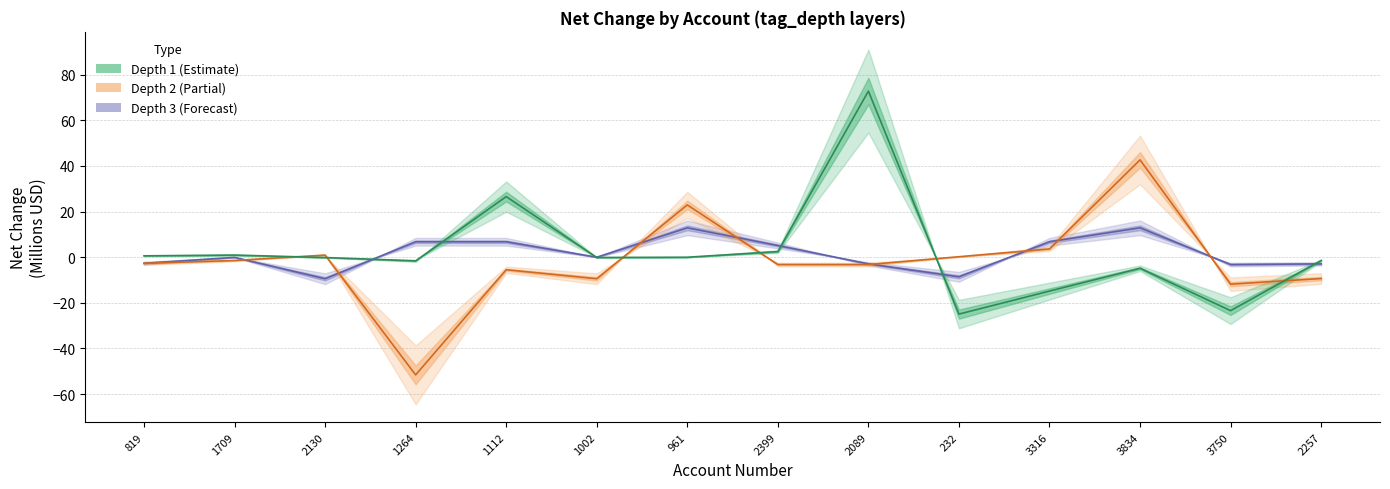

At how many categories does at least one series exceed 58?

1